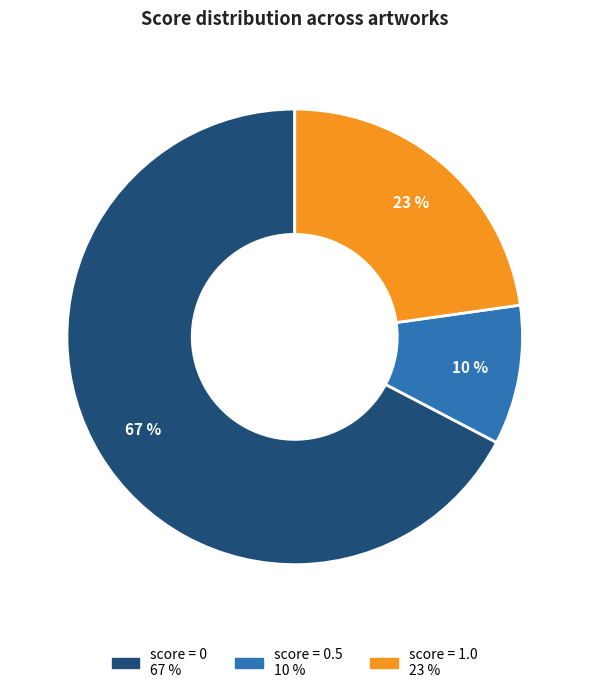

Does any single category account for the majority?

Yes